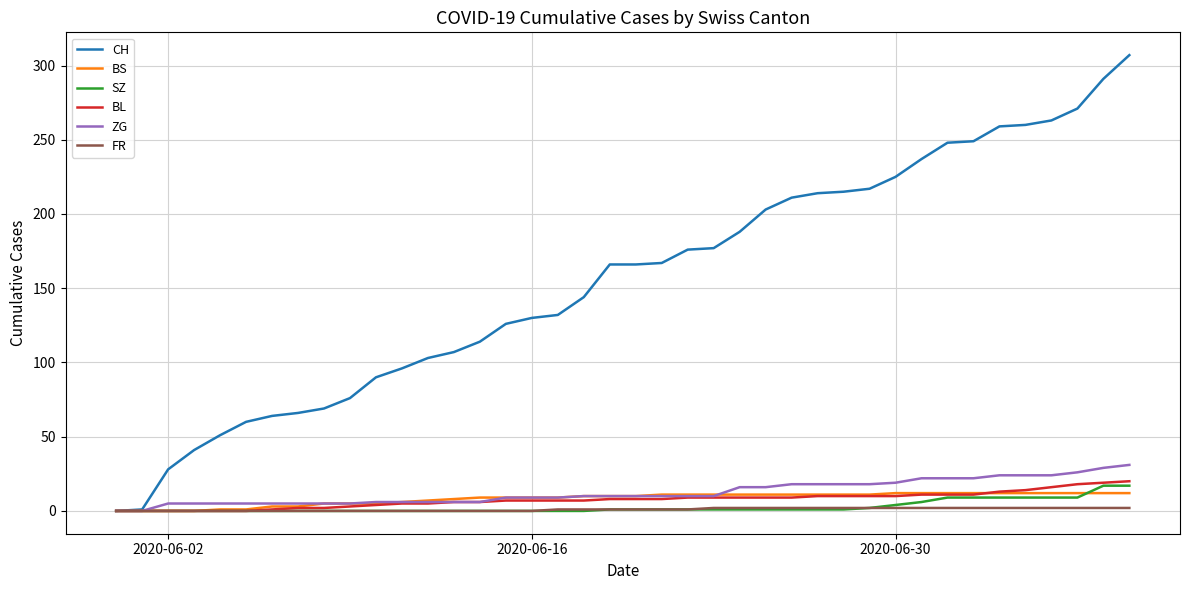

What is the greatest value displayed?

307